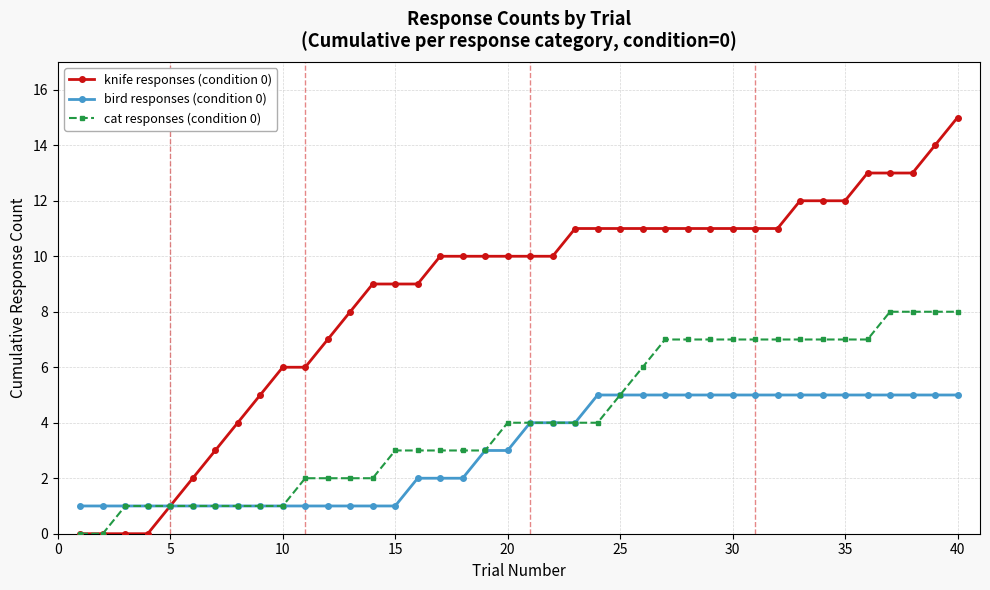

What is the value of the bird responses (condition 0) point at the 11th from the left?

1